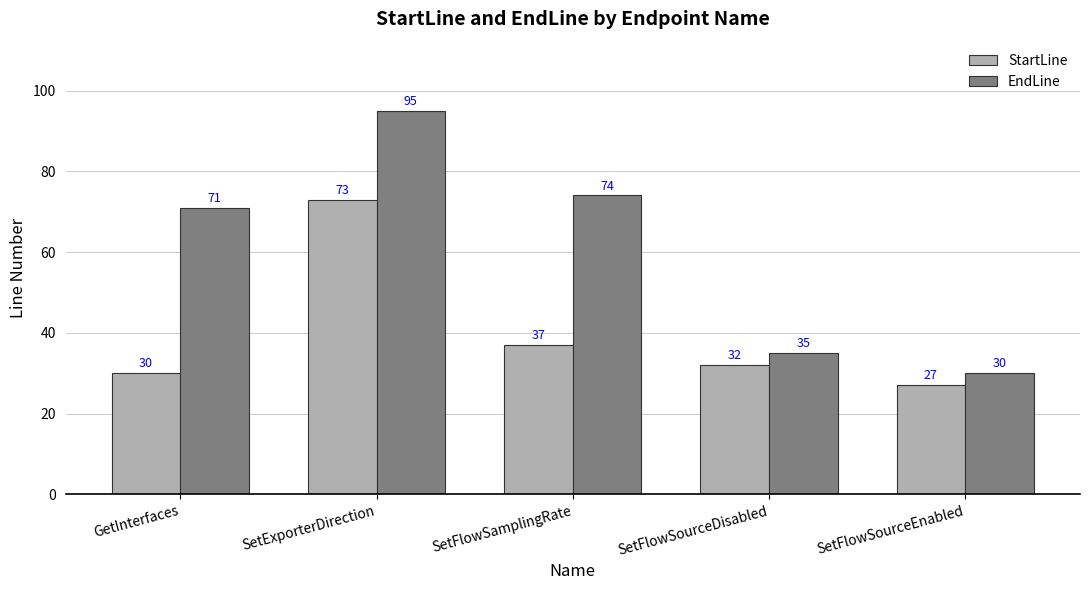

What is the difference between the maximum and minimum values in the EndLine series?

65